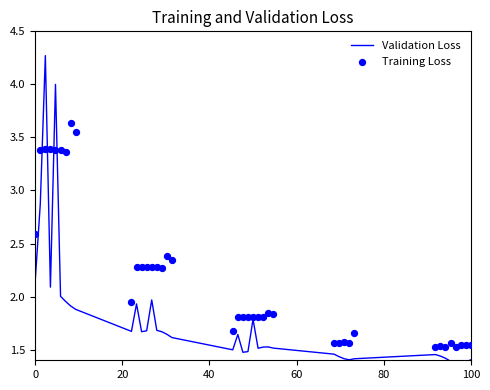

Which series reaches the maximum Y coordinate?

Validation Loss